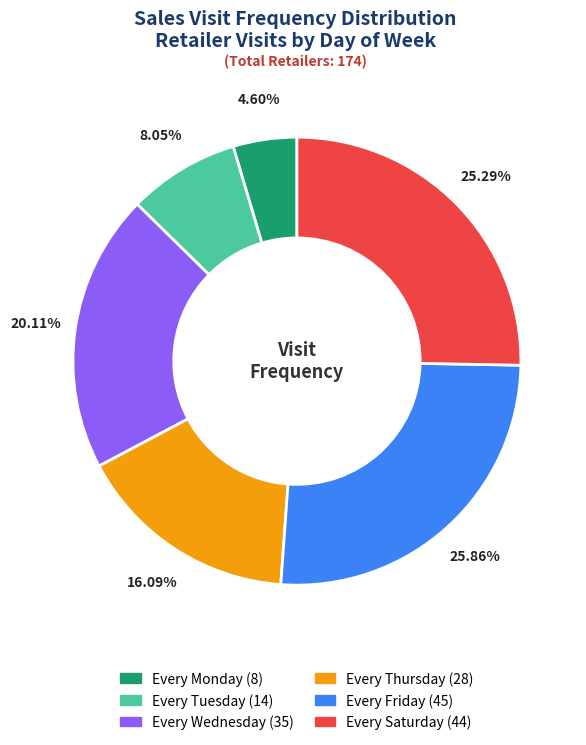

What is the largest slice in the pie chart?

Every Friday